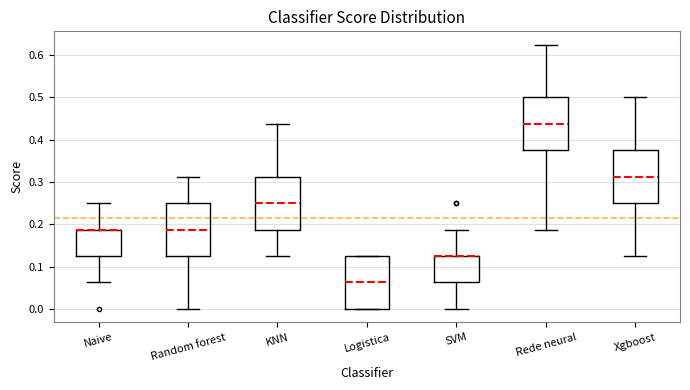

Reading left to right, read every box against the y-axis: the position of its median line, the range the box covers, and the ends of its whiskers. The values are not printed on the chart, so give them approximately, as read against the axis.

Naive: median 0.19 (drawn on the box's upper edge), box 0.13 to 0.19, whiskers 0.06 to 0.25
Random forest: median 0.19, box 0.13 to 0.25, whiskers 0.00 to 0.31
KNN: median 0.25, box 0.19 to 0.31, whiskers 0.13 to 0.44
Logistica: median 0.06, box 0.00 to 0.13, whiskers 0.00 to 0.13
SVM: median 0.13 (drawn on the box's upper edge), box 0.06 to 0.13, whiskers 0.00 to 0.19
Rede neural: median 0.44, box 0.38 to 0.50, whiskers 0.19 to 0.63
Xgboost: median 0.31, box 0.25 to 0.38, whiskers 0.13 to 0.50